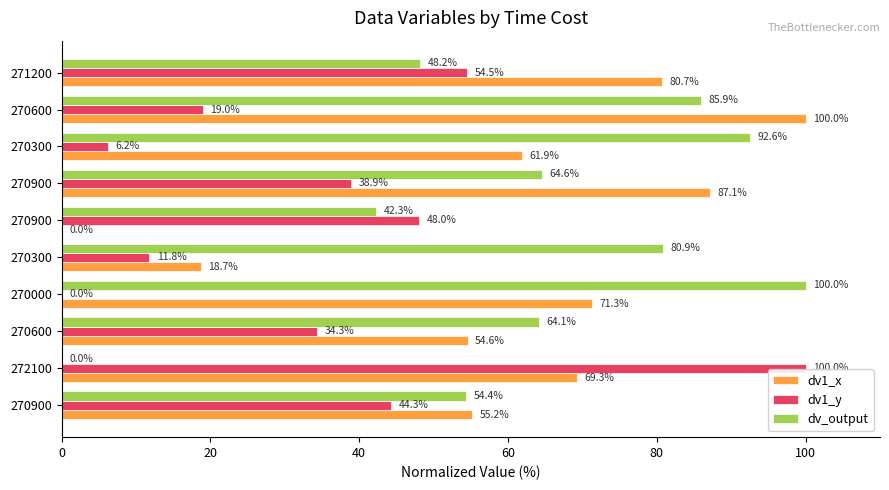

What is the difference between the second highest and second lowest values in the dv1_y series?

48.3